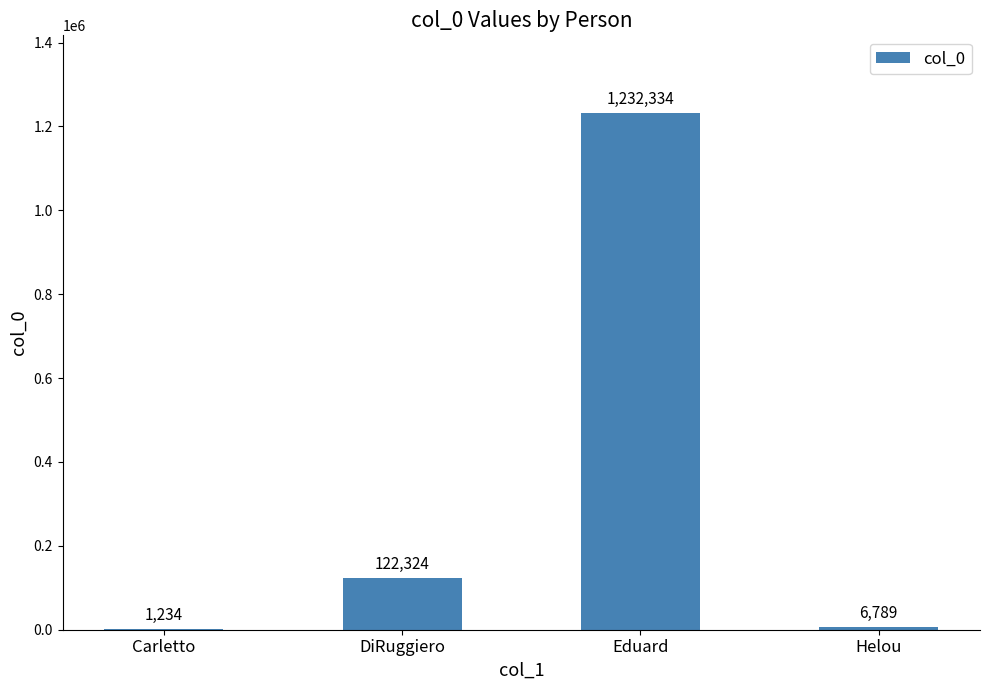

What is the greatest value displayed?

1232334